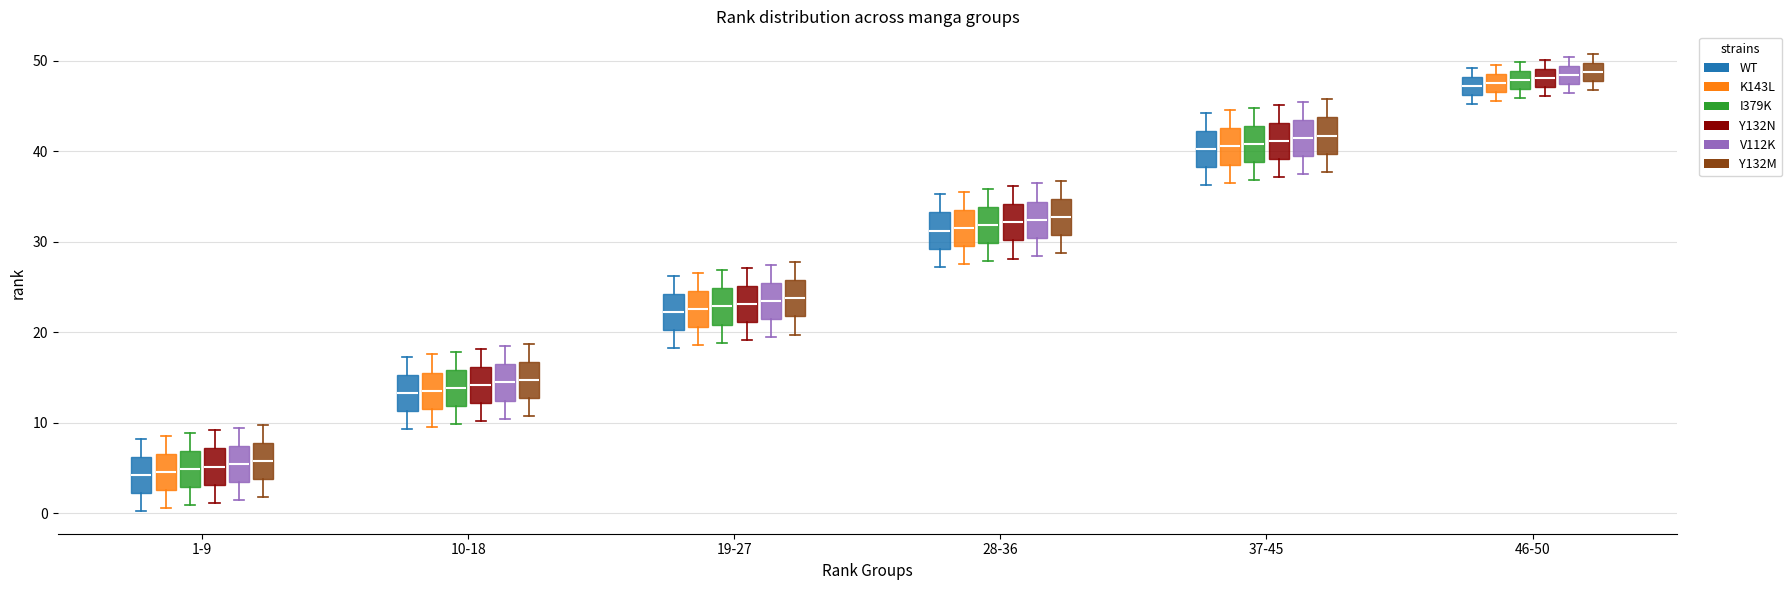

Reading left to right, read every box against the y-axis: the position of its median line, the range the box covers, and the ends of its whiskers. The values are not printed on the chart, so give them approximately, as read against the axis.

1-9 (WT): median 4, box 2 to 6, whiskers 0 to 8
1-9 (K143L): median 5, box 3 to 7, whiskers 1 to 9
1-9 (I379K): median 5, box 3 to 7, whiskers 1 to 9
1-9 (Y132N): median 5, box 3 to 7, whiskers 1 to 9
1-9 (V112K): median 5, box 3 to 7, whiskers 1 to 9
1-9 (Y132M): median 6, box 4 to 8, whiskers 2 to 10
10-18 (WT): median 13, box 11 to 15, whiskers 9 to 17
10-18 (K143L): median 14, box 12 to 16, whiskers 10 to 18
10-18 (I379K): median 14, box 12 to 16, whiskers 10 to 18
10-18 (Y132N): median 14, box 12 to 16, whiskers 10 to 18
10-18 (V112K): median 14, box 12 to 16, whiskers 10 to 18
10-18 (Y132M): median 15, box 13 to 17, whiskers 11 to 19
19-27 (WT): median 22, box 20 to 24, whiskers 18 to 26
19-27 (K143L): median 23, box 21 to 25, whiskers 19 to 27
19-27 (I379K): median 23, box 21 to 25, whiskers 19 to 27
19-27 (Y132N): median 23, box 21 to 25, whiskers 19 to 27
19-27 (V112K): median 23, box 21 to 25, whiskers 19 to 27
19-27 (Y132M): median 24, box 22 to 26, whiskers 20 to 28
28-36 (WT): median 31, box 29 to 33, whiskers 27 to 35
28-36 (K143L): median 32, box 30 to 34, whiskers 28 to 36
28-36 (I379K): median 32, box 30 to 34, whiskers 28 to 36
28-36 (Y132N): median 32, box 30 to 34, whiskers 28 to 36
28-36 (V112K): median 32, box 30 to 34, whiskers 28 to 36
28-36 (Y132M): median 33, box 31 to 35, whiskers 29 to 37
37-45 (WT): median 40, box 38 to 42, whiskers 36 to 44
37-45 (K143L): median 41, box 39 to 43, whiskers 37 to 45
37-45 (I379K): median 41, box 39 to 43, whiskers 37 to 45
37-45 (Y132N): median 41, box 39 to 43, whiskers 37 to 45
37-45 (V112K): median 41, box 39 to 43, whiskers 37 to 45
37-45 (Y132M): median 42, box 40 to 44, whiskers 38 to 46
46-50 (WT): median 47, box 46 to 48, whiskers 45 to 49
46-50 (K143L): median 48, box 47 to 49, whiskers 46 to 50
46-50 (I379K): median 48, box 47 to 49, whiskers 46 to 50
46-50 (Y132N): median 48, box 47 to 49, whiskers 46 to 50
46-50 (V112K): median 48, box 47 to 49, whiskers 46 to 50
46-50 (Y132M): median 49, box 48 to 50, whiskers 47 to 51